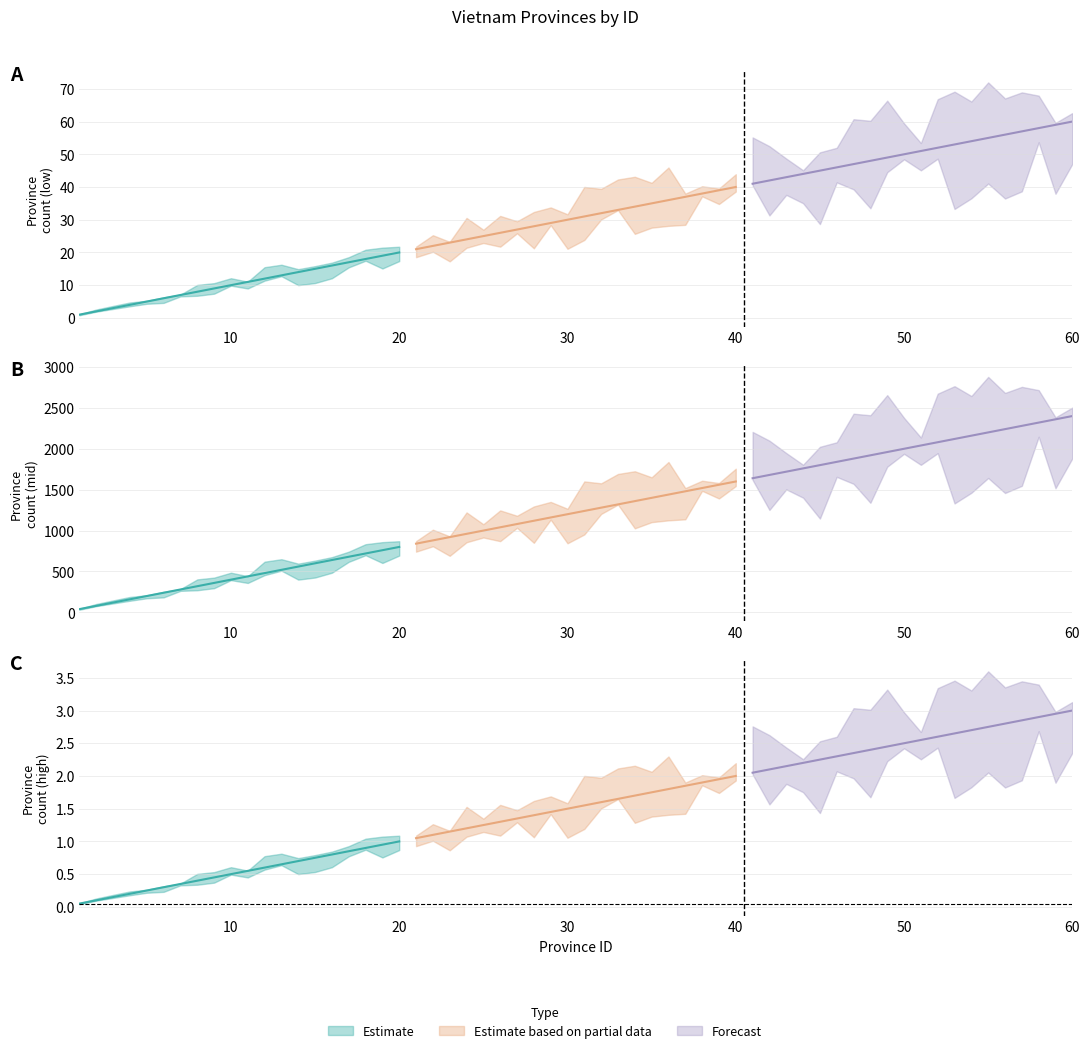

What is the difference between the Forecast values at 17 and 15?

2